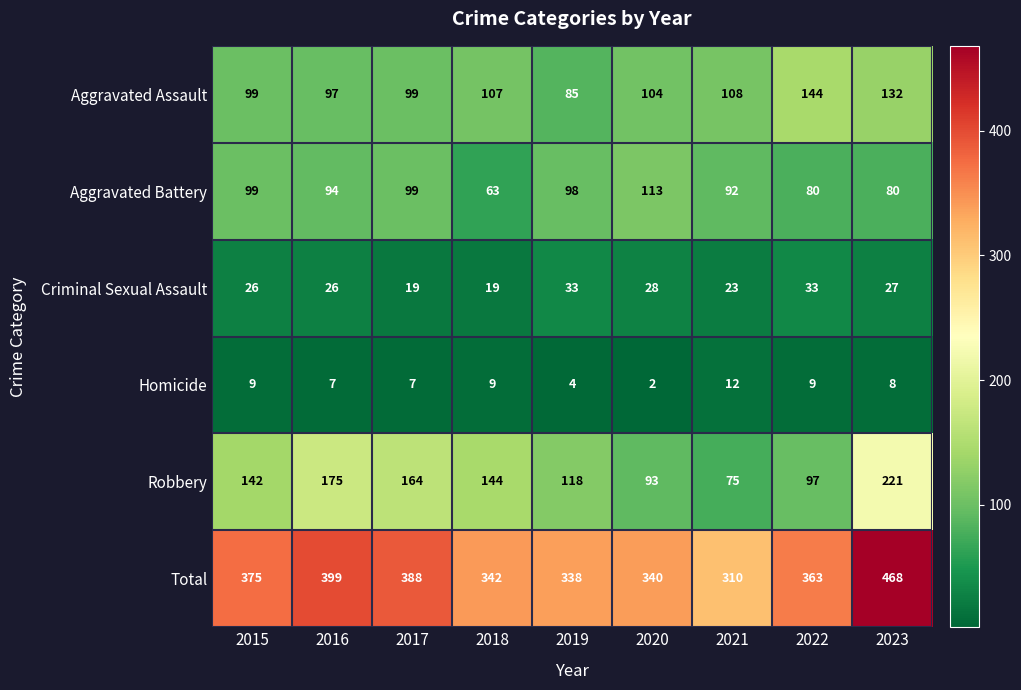

Rank the series by their maximum value, from lowest to highest.

Homicide, Criminal Sexual Assault, Aggravated Battery, Aggravated Assault, Robbery, Total